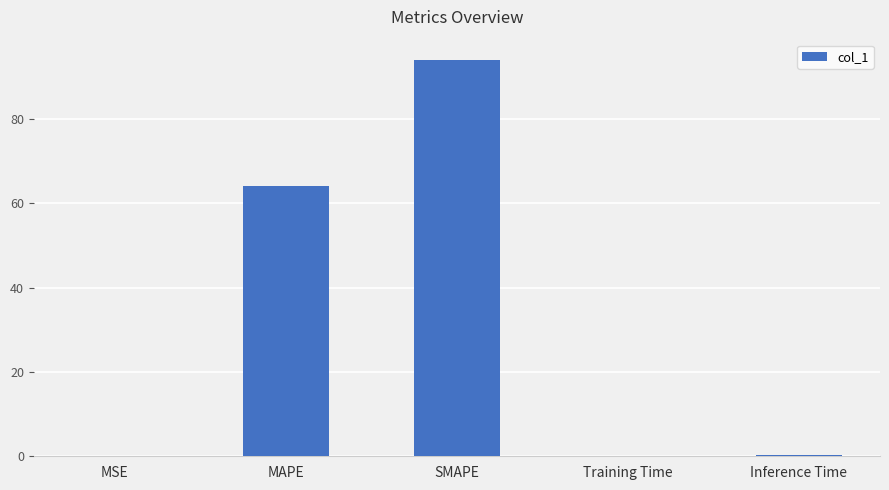

True or false: the data shows 148.7 at SMAPE.

False